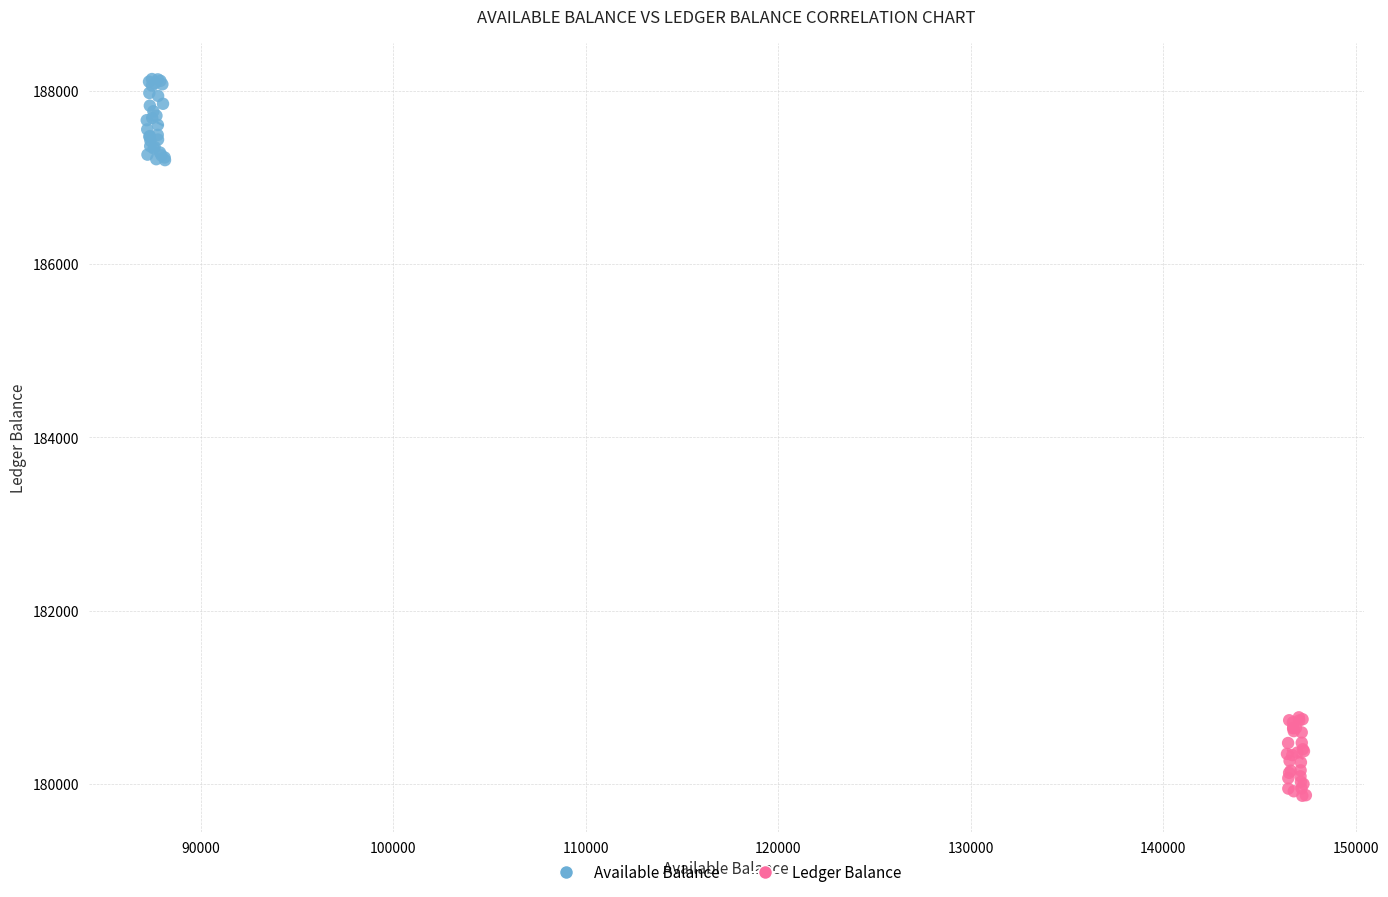

Which series reaches the minimum Y coordinate?

Ledger Balance